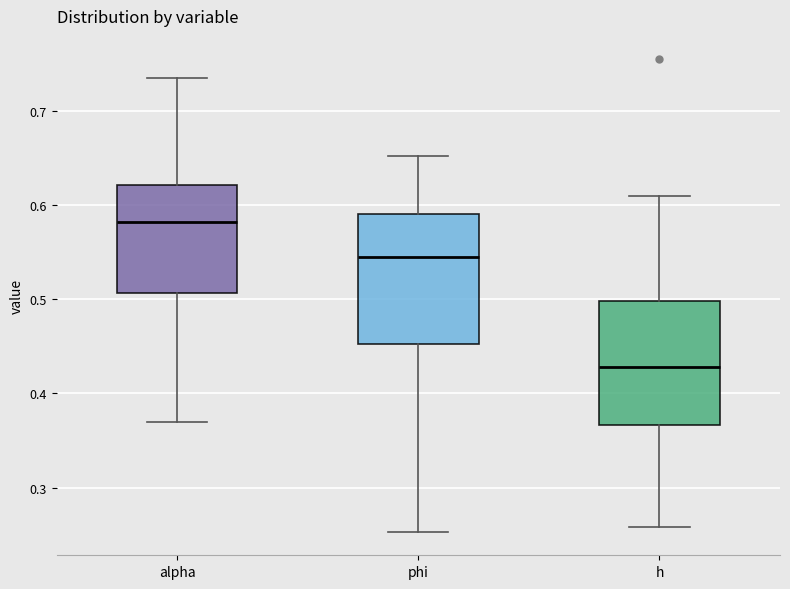

Reading left to right, read every box against the y-axis: the position of its median line, the range the box covers, and the ends of its whiskers. The values are not printed on the chart, so give them approximately, as read against the axis.

alpha: median 0.58, box 0.51 to 0.62, whiskers 0.37 to 0.74
phi: median 0.55, box 0.45 to 0.59, whiskers 0.25 to 0.65
h: median 0.43, box 0.37 to 0.50, whiskers 0.26 to 0.61